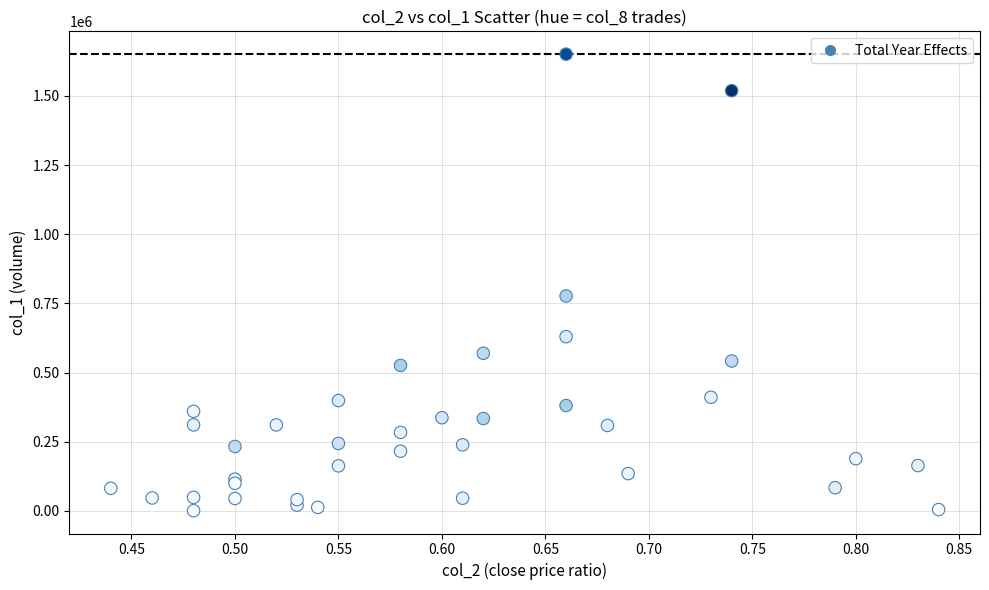

What Y value in the scatter plot is closest to 826000?

777000